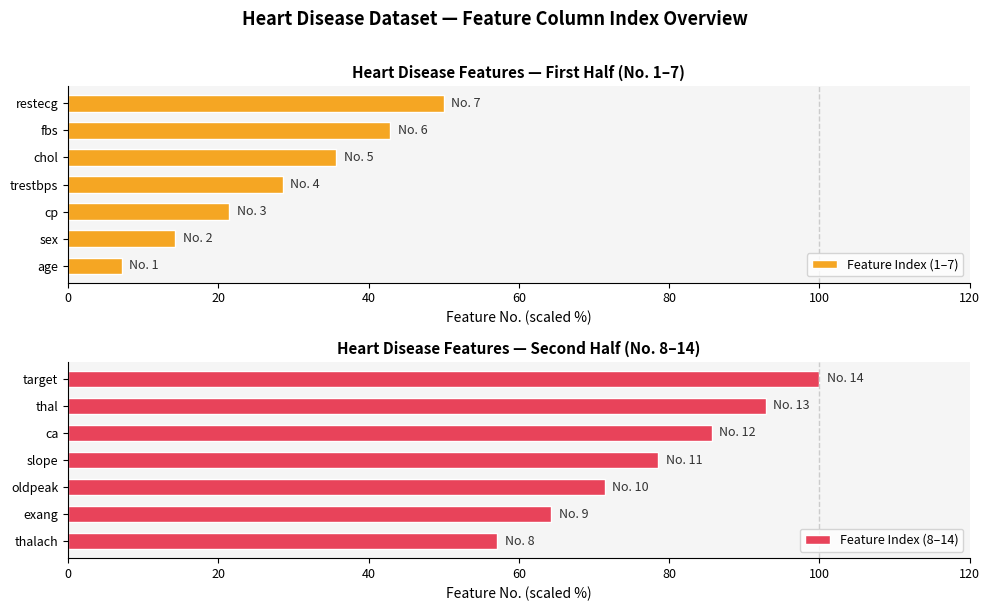

The Feature Index (8–14) series shows 33.2 at slope. True or false?

False